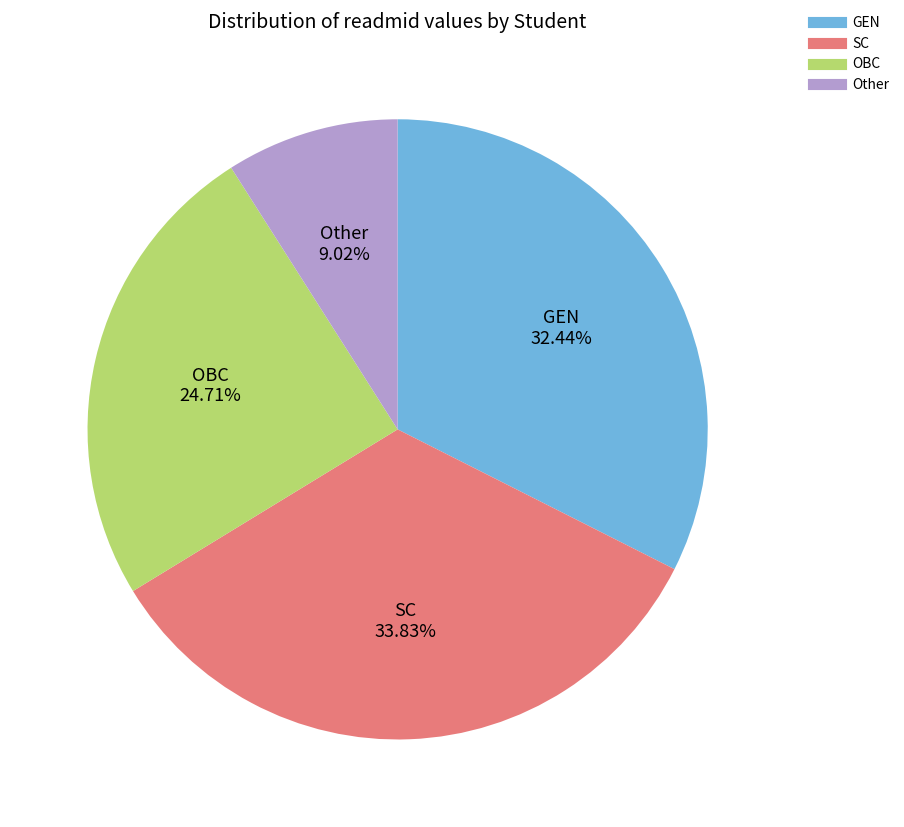

Is there any slice that represents more than half of the pie?

No